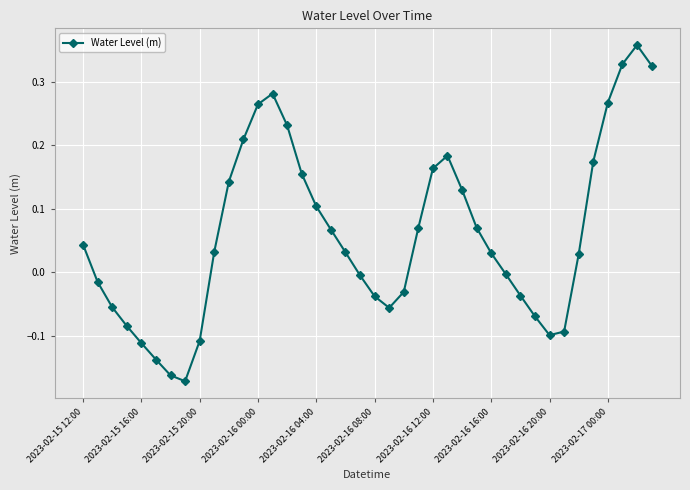

How many points are lower than both their immediate neighbors (excluding endpoints)?

3